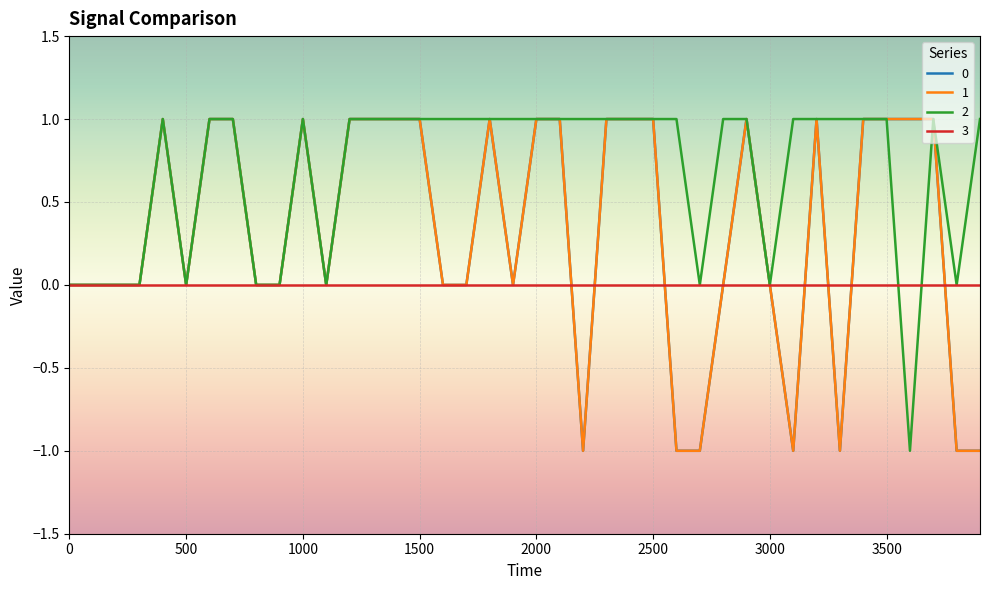

What is the lowest value of the 1 series?

-1